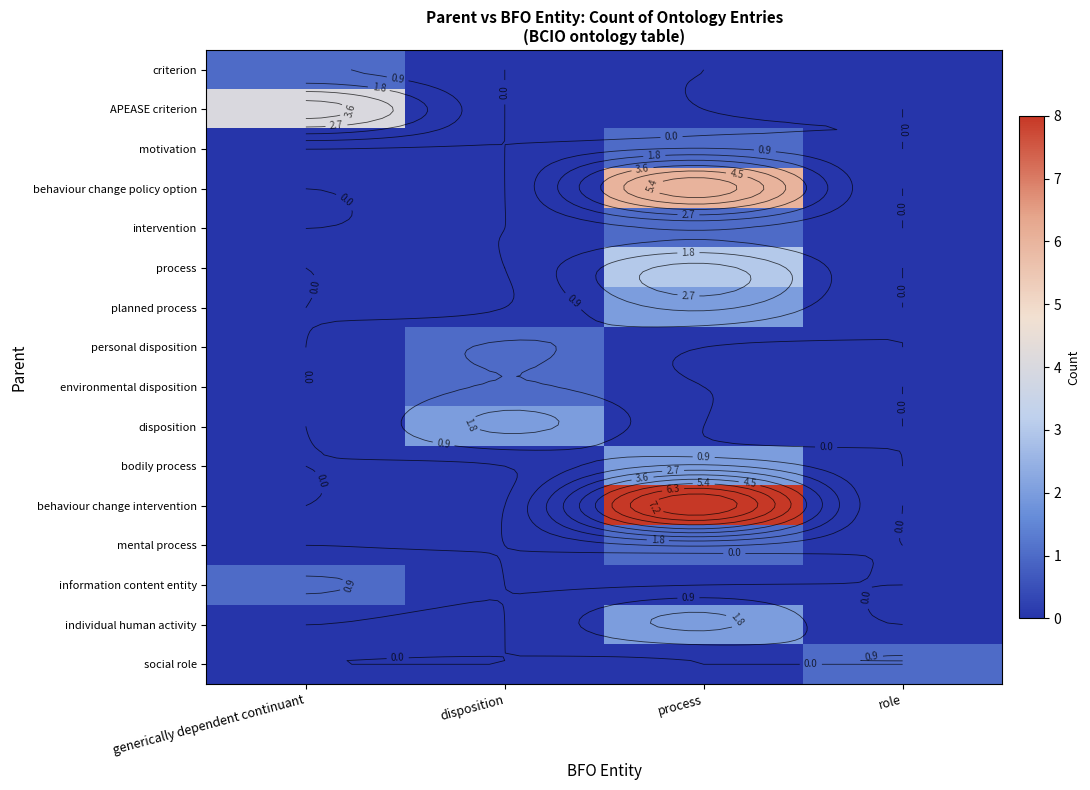

What is the difference between the maximum and minimum values in the disposition series?

2